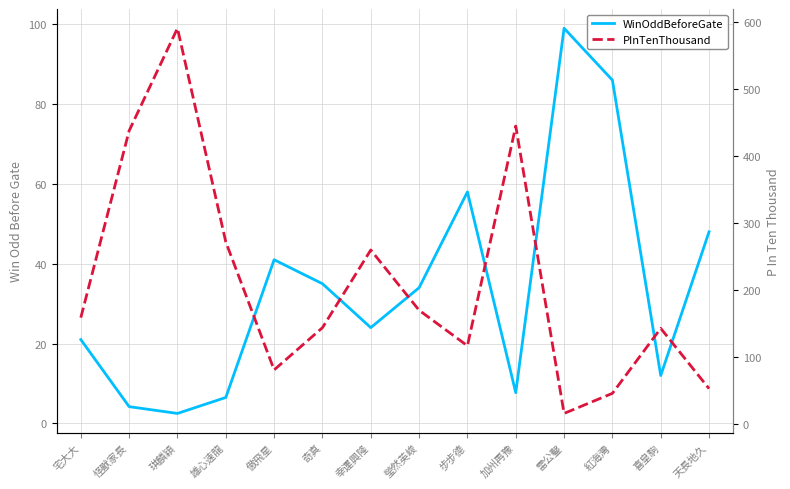

Which category has the highest value in the PInTenThousand series?

琪麟穎